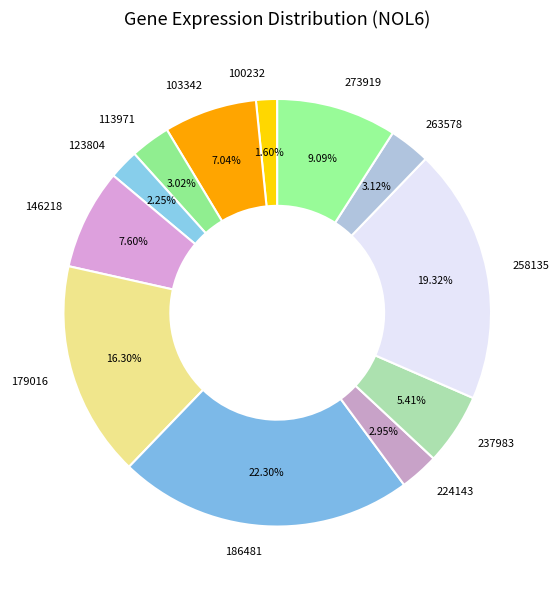

True or false: 100232 accounts for 2% of the total.

True